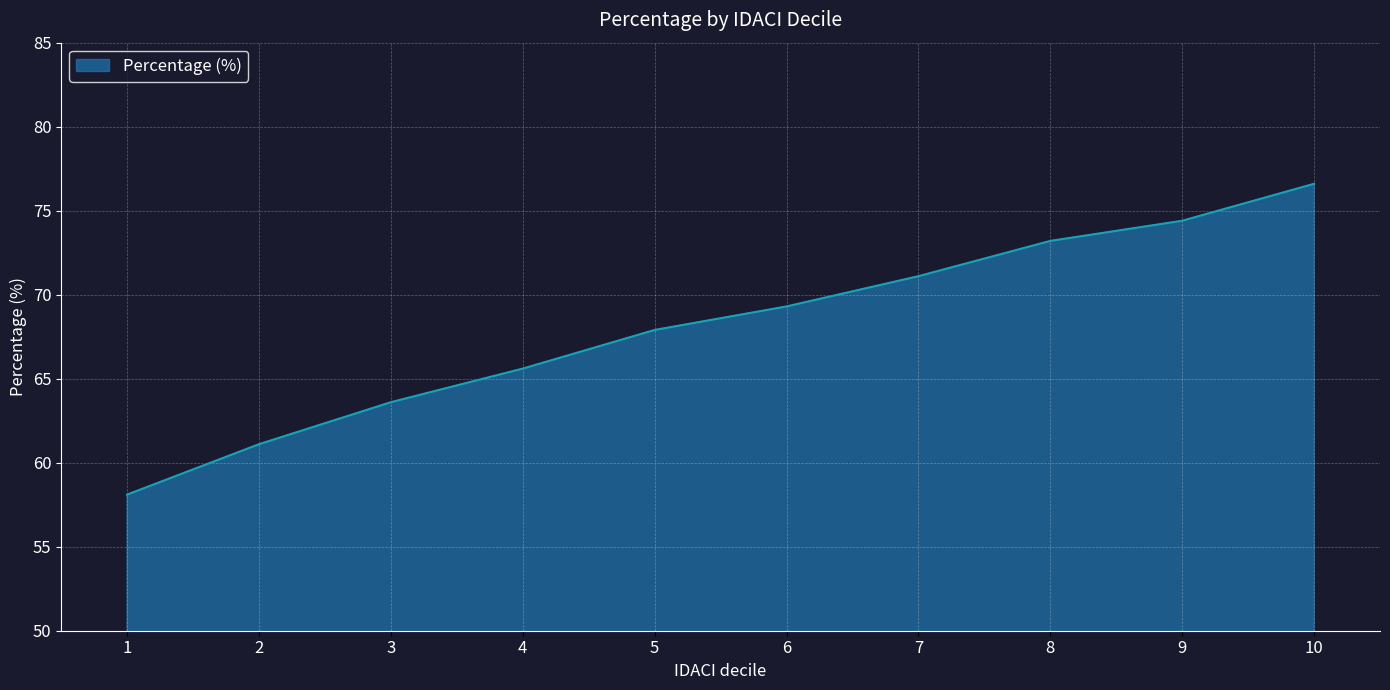

What is the smallest value displayed?

58.1